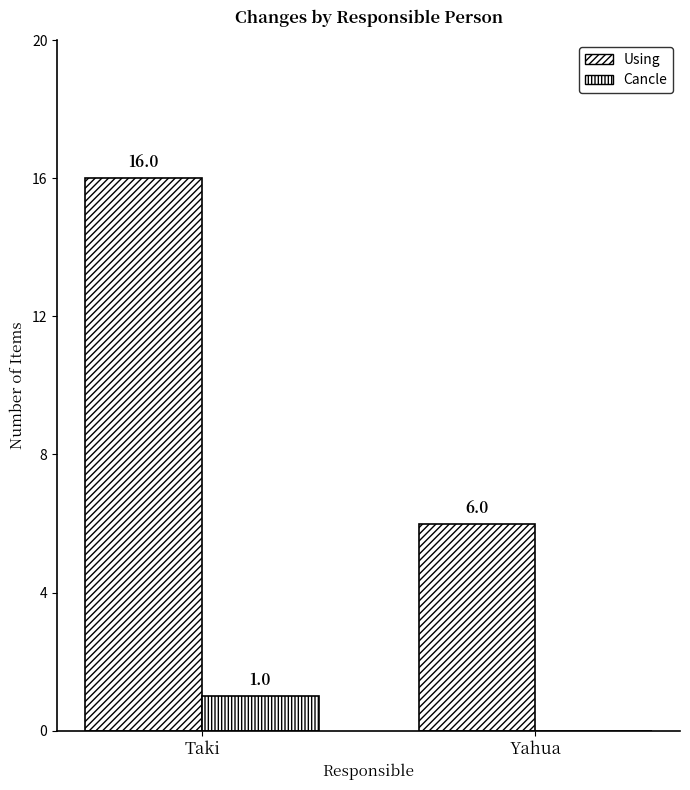

Does the chart contain stacked bars?

No